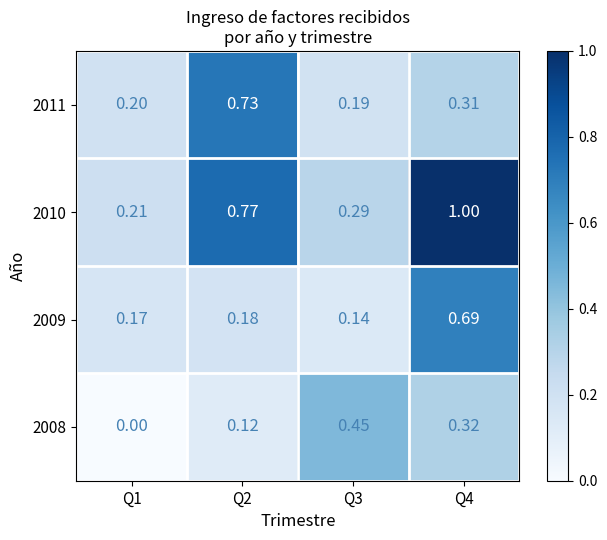

Is the value of 2009 at Q3 greater than the value of 2008 at Q4?

No